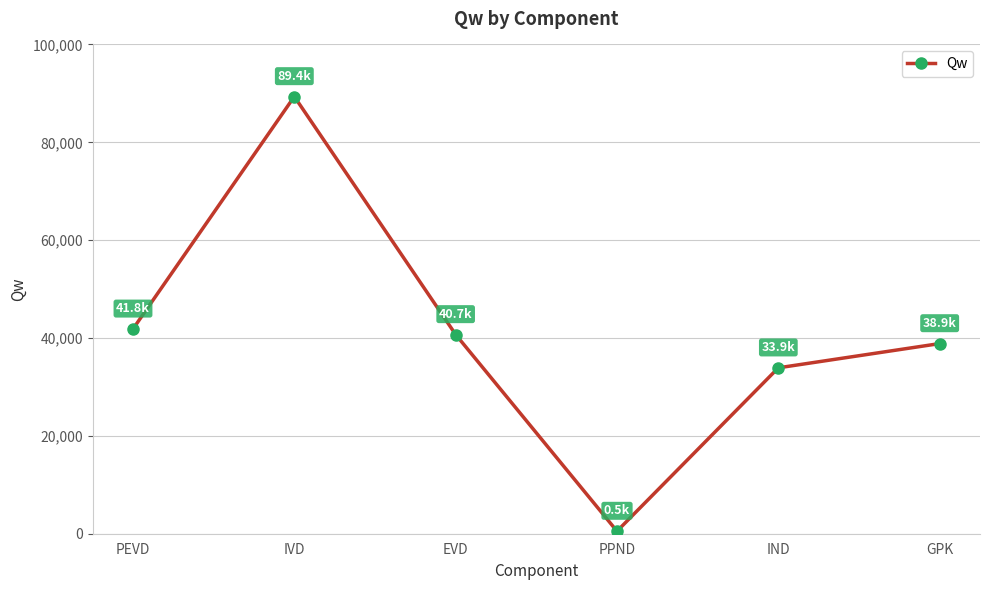

What is the greatest value displayed?

89350.8